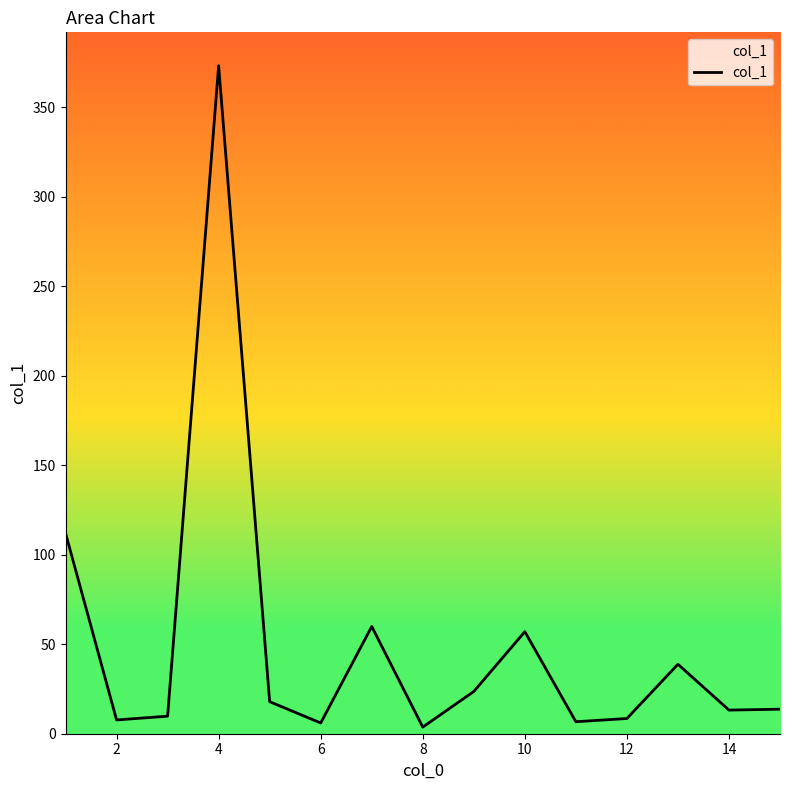

What is the greatest value displayed?

373.2